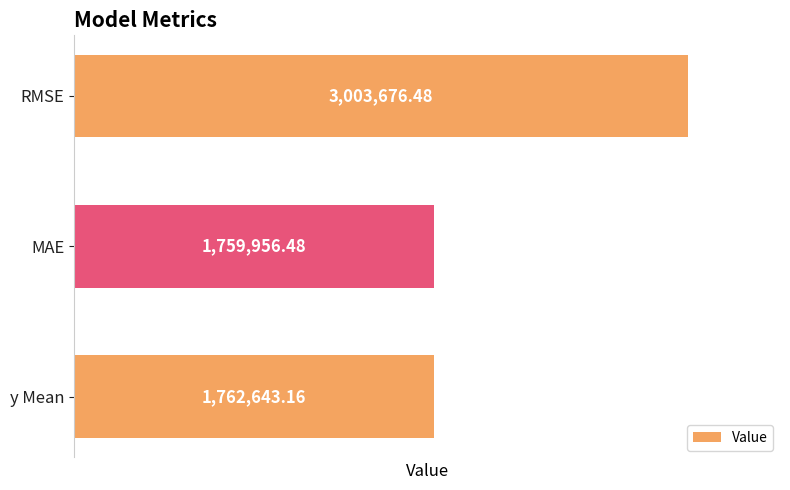

What is the label of the 1st bar from the bottom?

y Mean